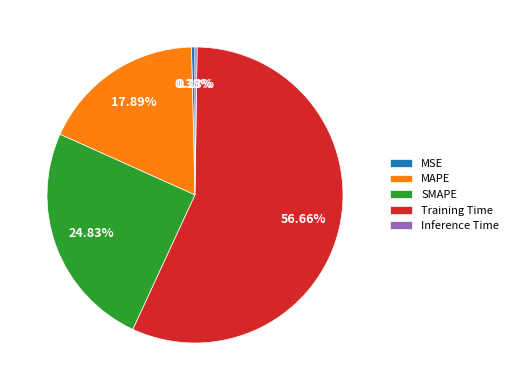

Is it true that Training Time is 64% of the pie?

False